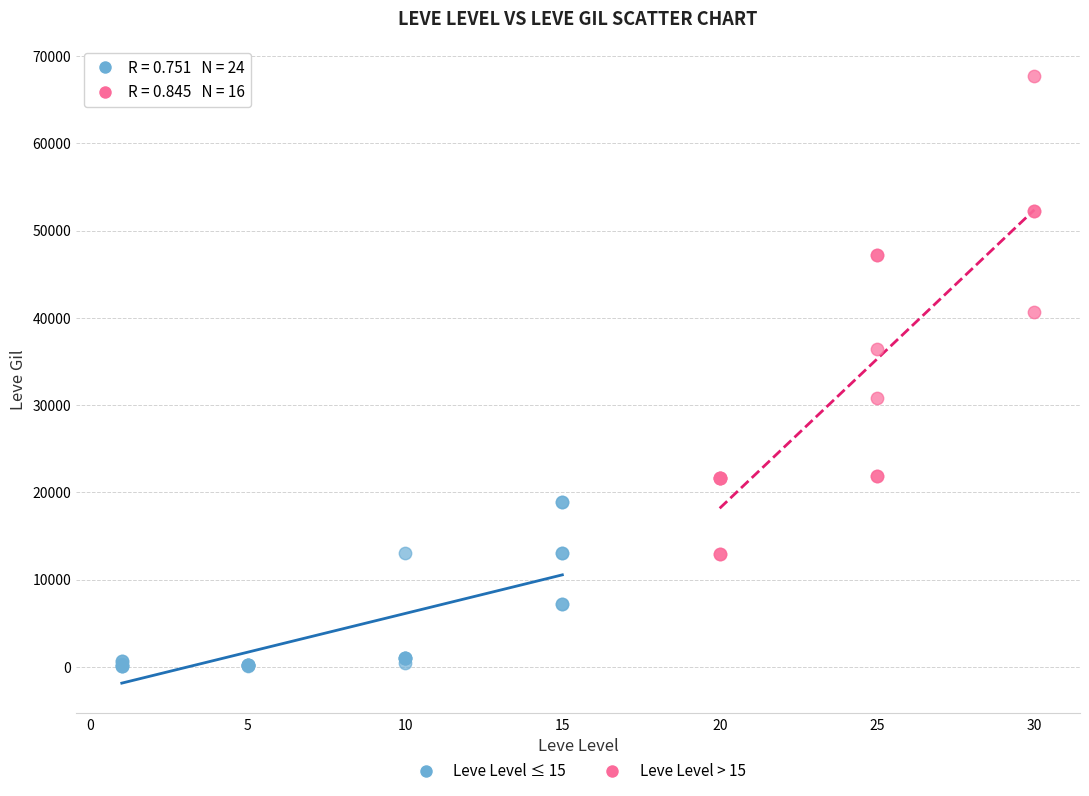

Which series has the largest Y range (max minus min)?

Leve Level > 15